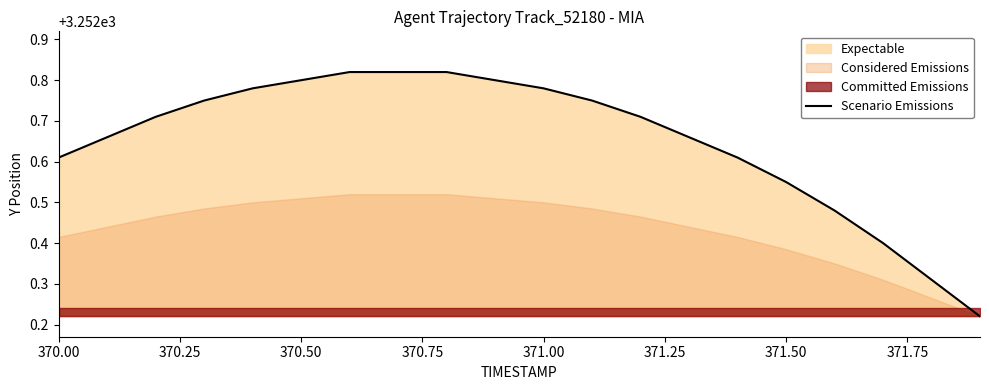

The chart shows a value of 1134.6 at 372.00. True or false?

False